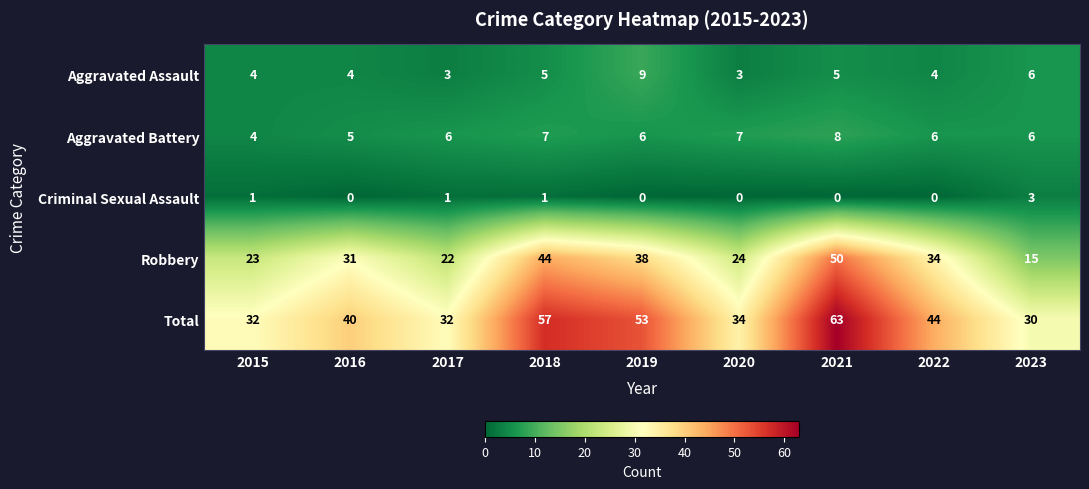

What is the difference between the second highest and second lowest values in the Aggravated Assault series?

3